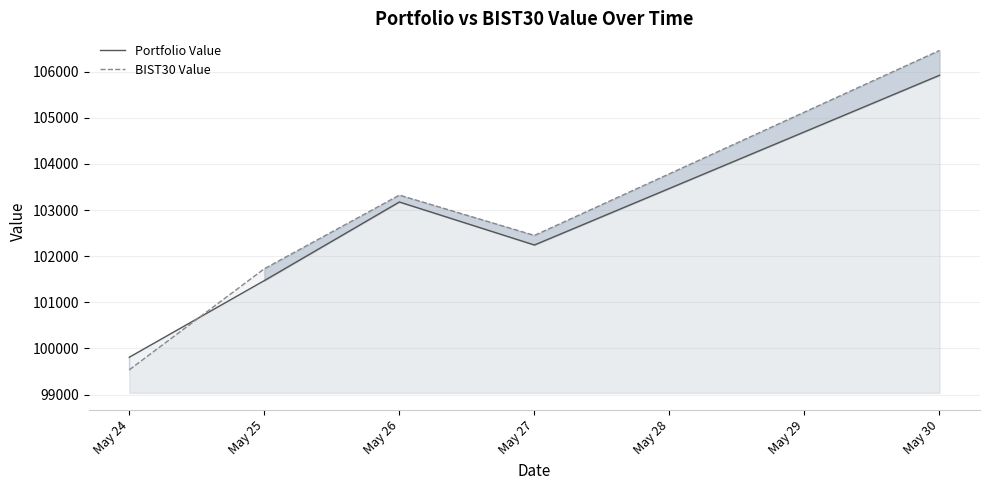

Which series ends up on top after the final intersection of Portfolio Value and BIST30 Value?

BIST30 Value